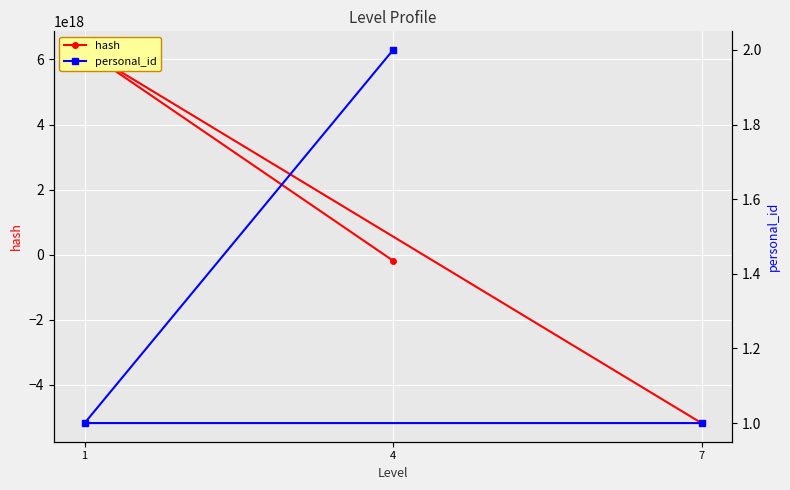

Is this an area chart (filled region under the line)?

No